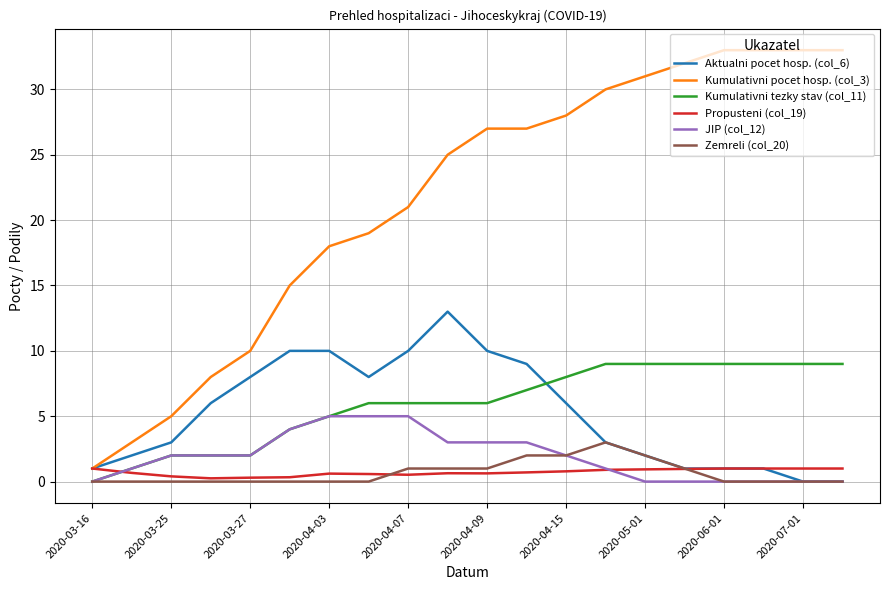

What is the greatest value displayed?

33.0